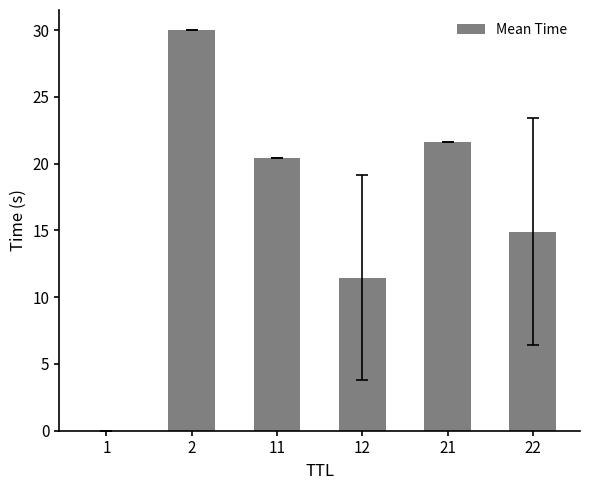

What is the ratio of the value at 12 to the value at 22?

0.8